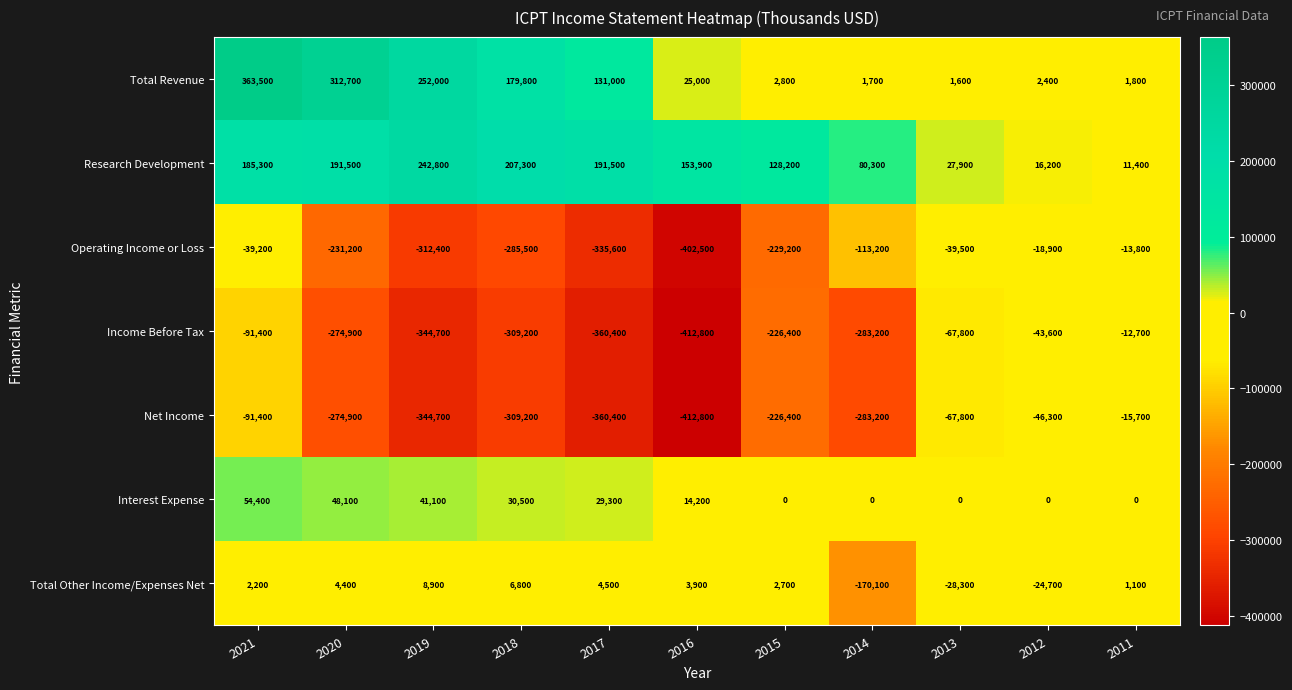

Which series has the largest total across all categories?

Research Development